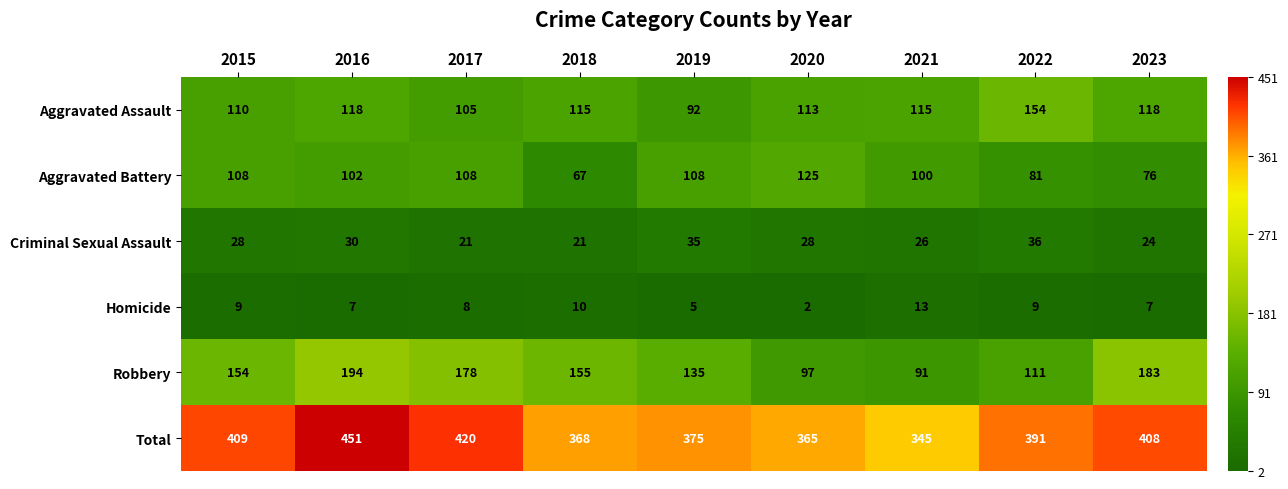

Where does the Homicide series first go above 8?

2015